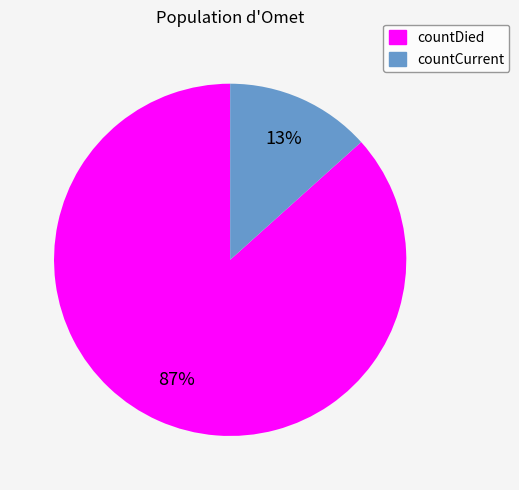

To the nearest percent, what is the combined percentage of countCurrent and countDied?

100%